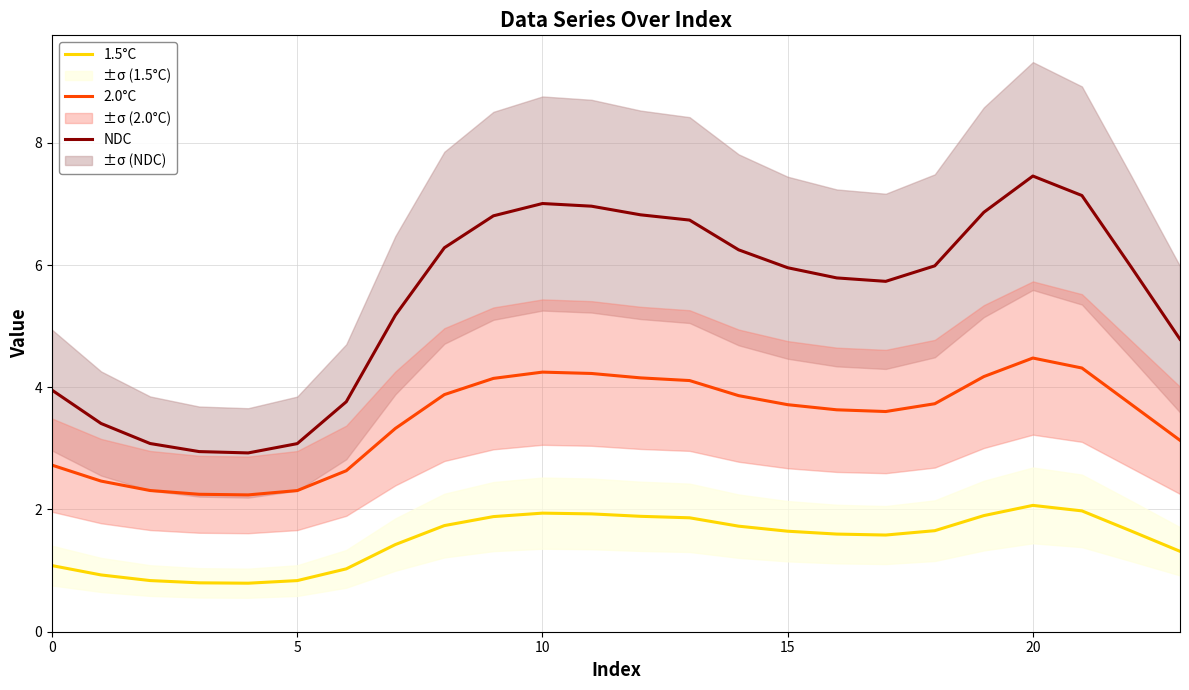

What are all the series names shown in the legend?

NDC, 2.0°C, 1.5°C